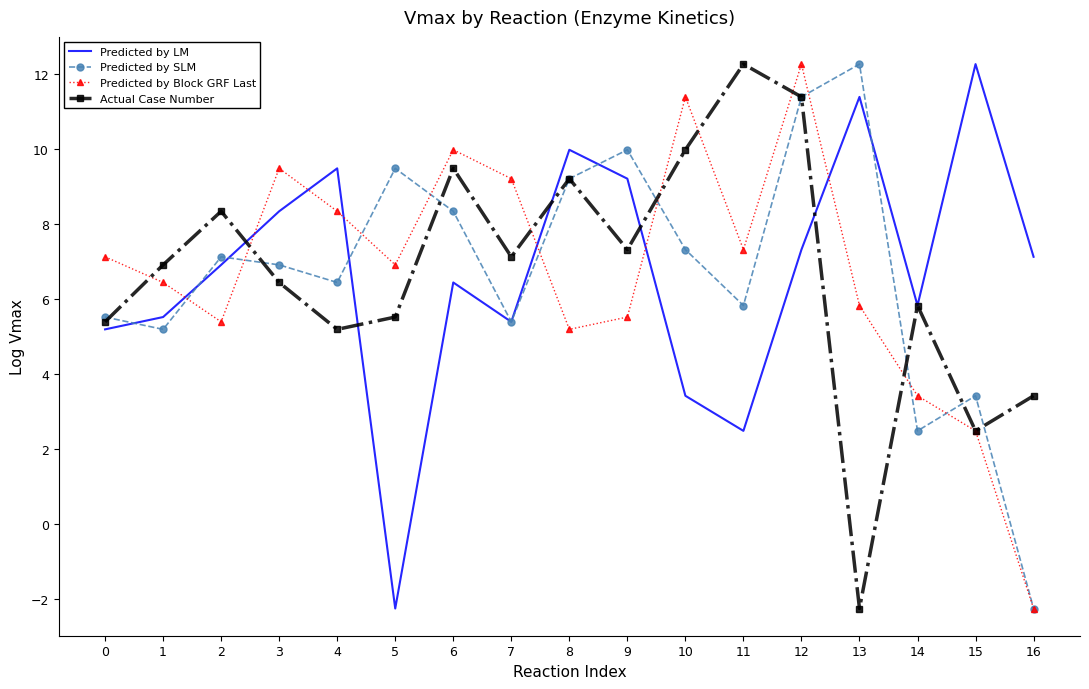

Between which two adjacent categories do Predicted by LM and Predicted by Block GRF Last first intersect?

1 and 2